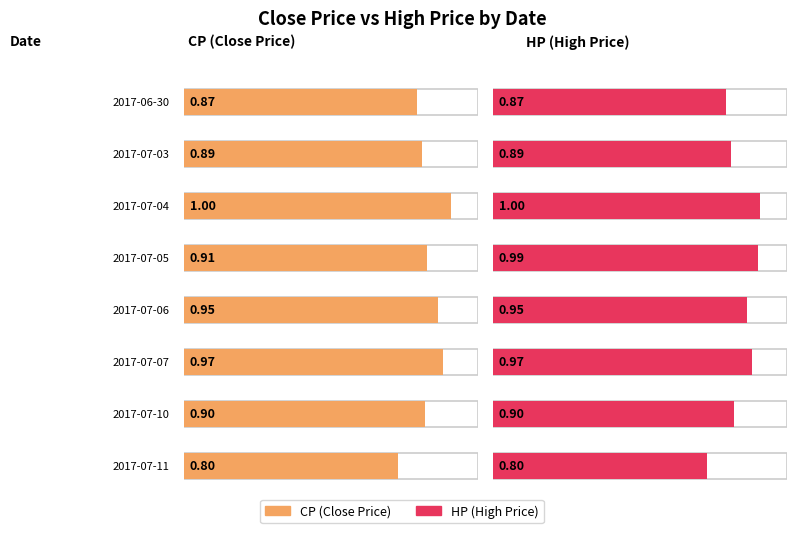

Where is HP nearest to the value 0?

2017-07-11